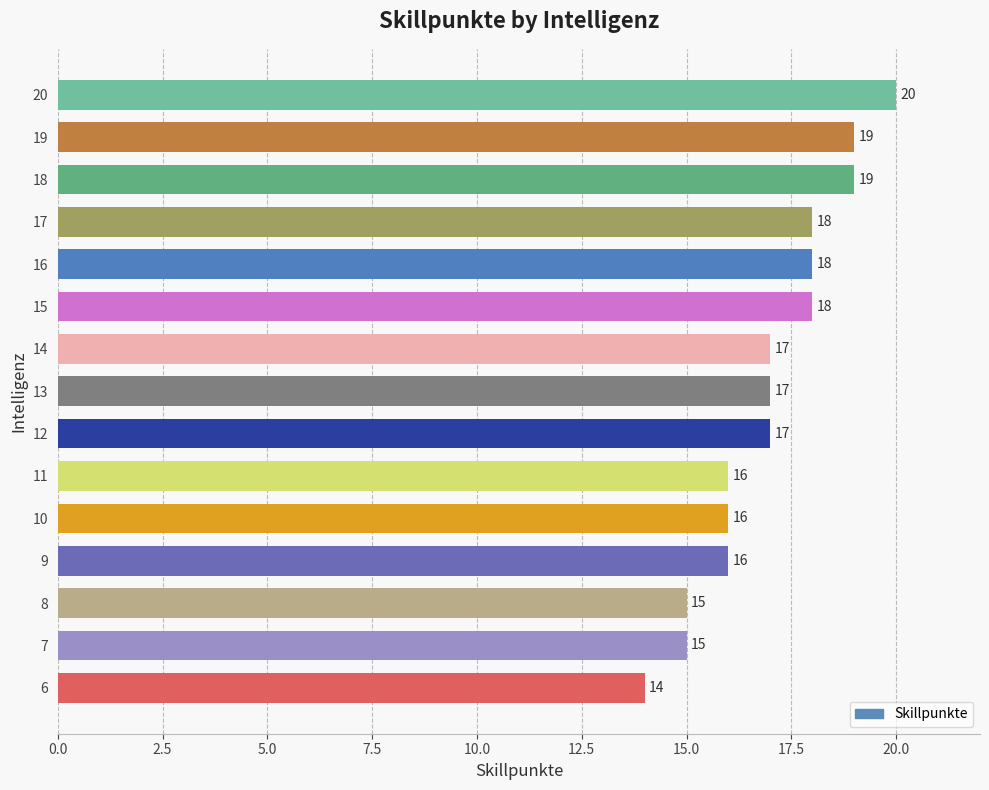

Count the values in the range 16 to 18.

9